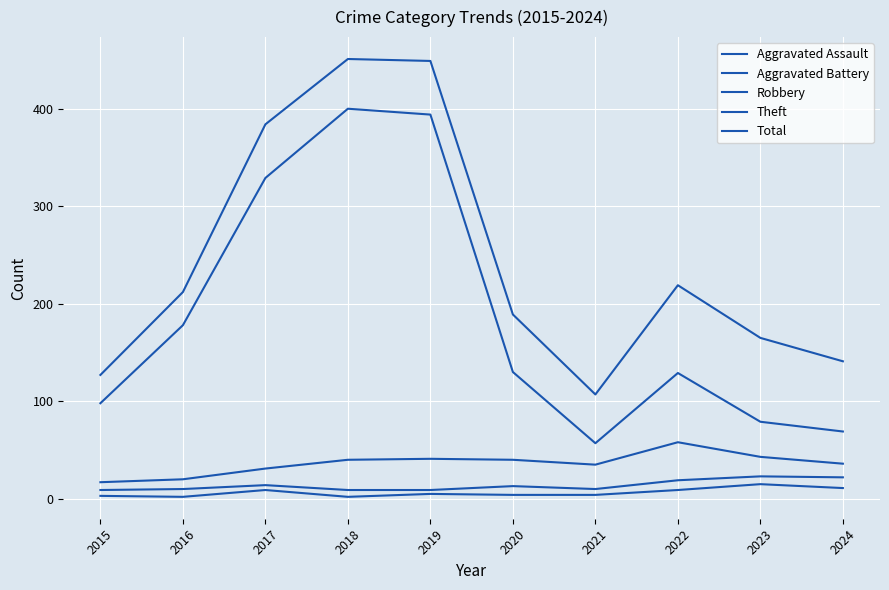

Does the chart have visible grid lines?

Yes